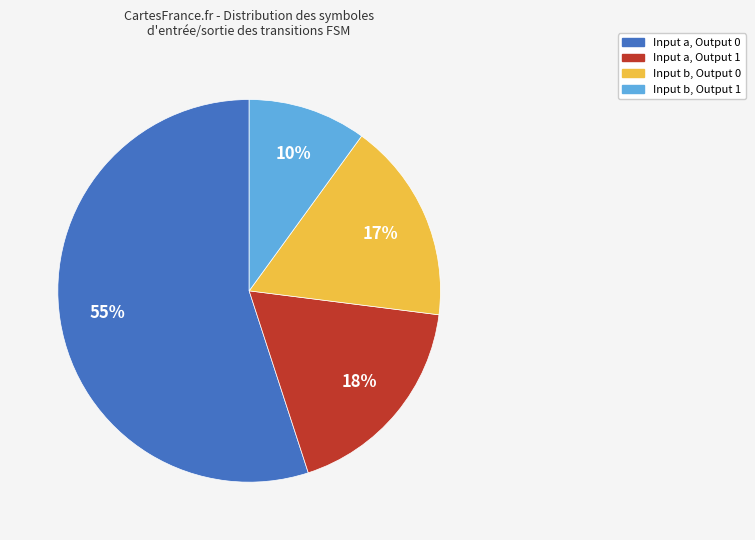

To the nearest percent, what is the difference between the largest and smallest slice percentages?

45%